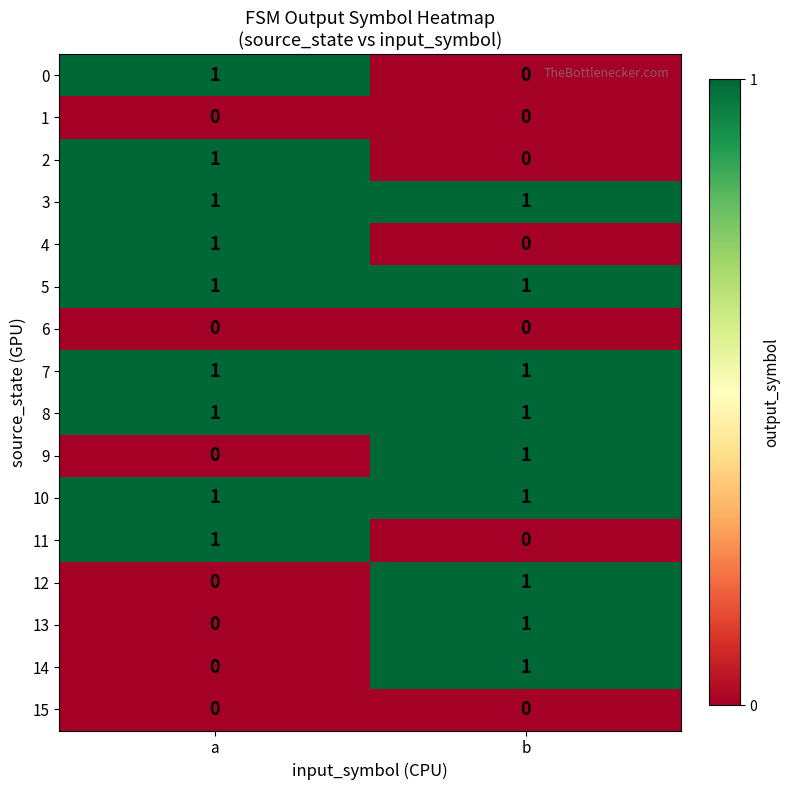

What is the total value across all series at a?

9